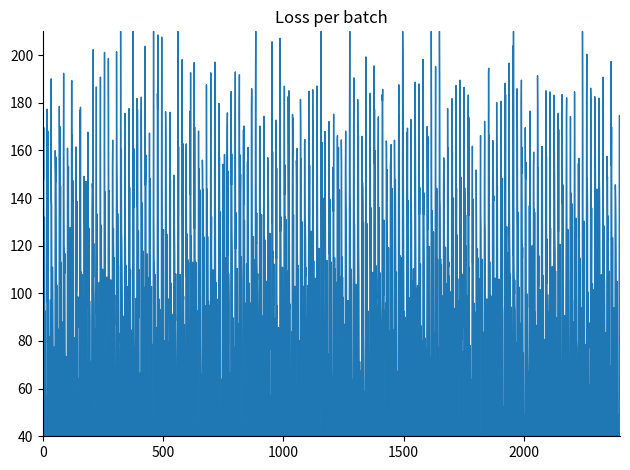

At which label is the value closest to 107?

5